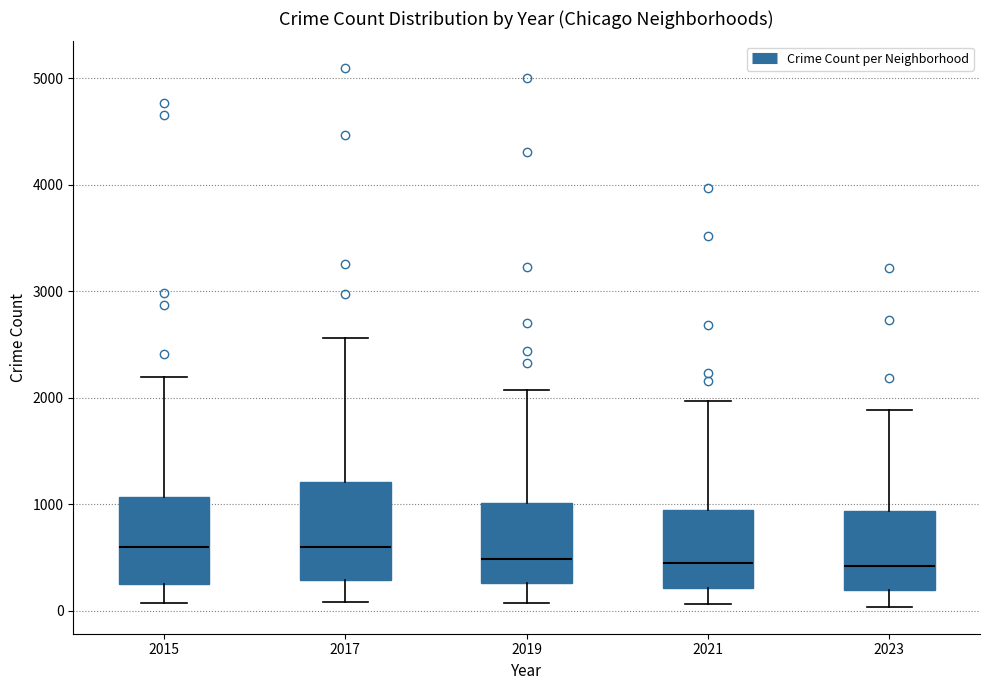

Where does the upper whisker of the box at x = 2019 end on the y-axis? The values are not printed on the chart, so give them approximately, as read against the axis.

2100